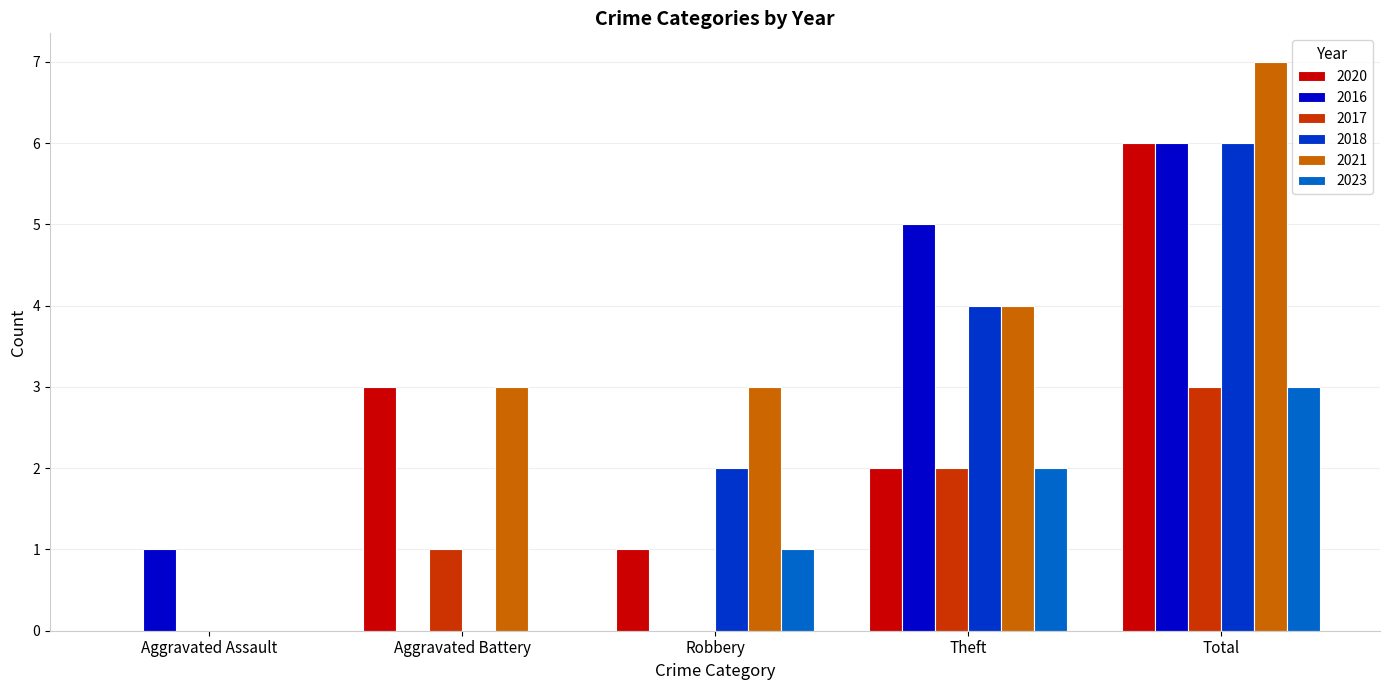

What is the highest value of the 2023 series?

3